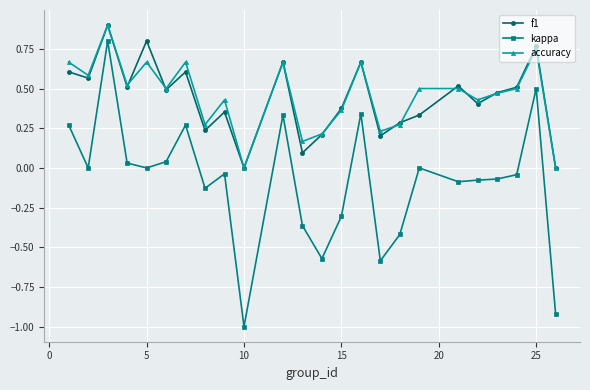

True or false: accuracy and f1 intersect in this chart.

True